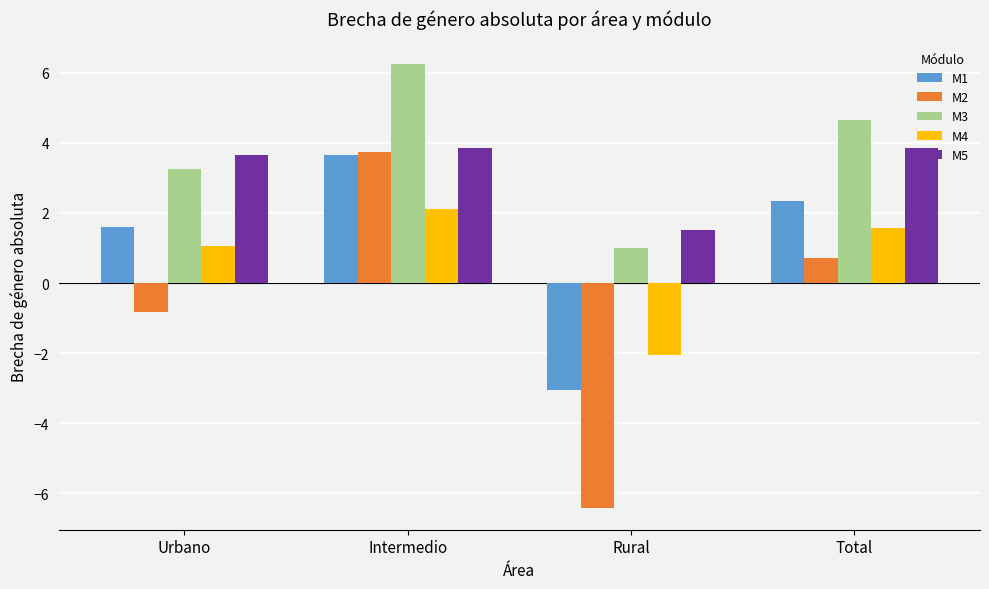

How many negative values does the M2 series have?

2